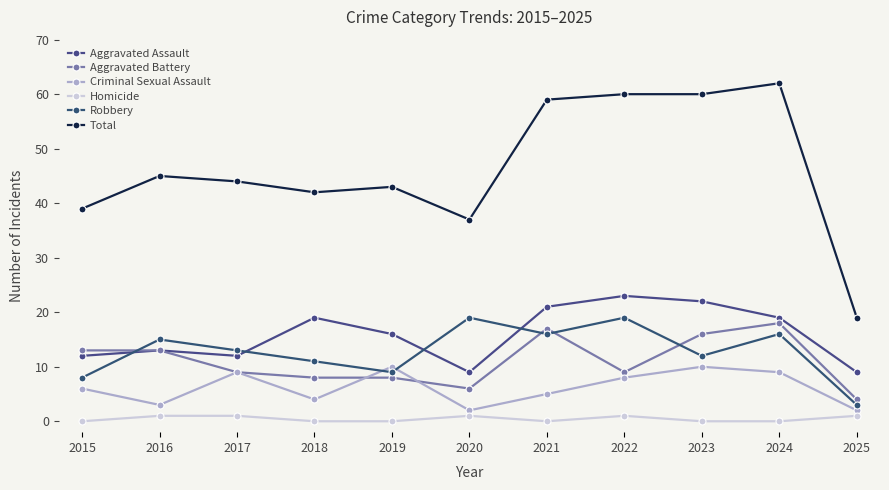

Is this an area chart (filled region under the line)?

No